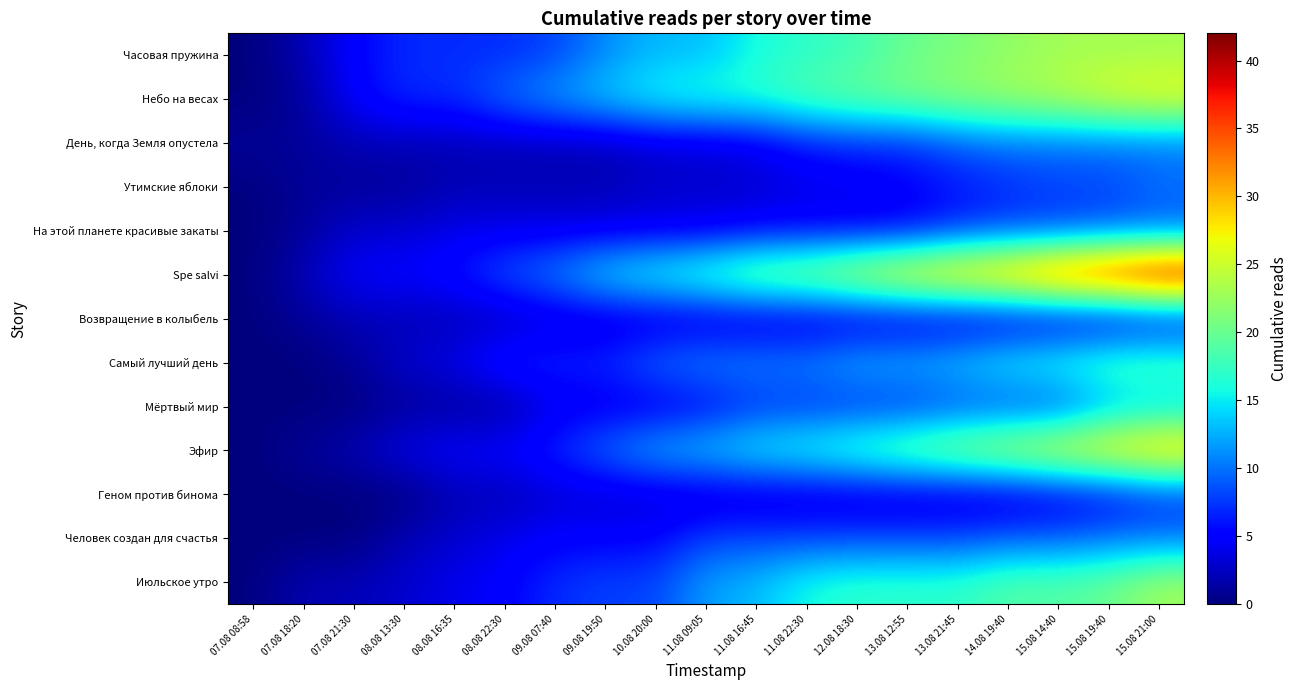

Which series has the widest spread of values?

Spe salvi